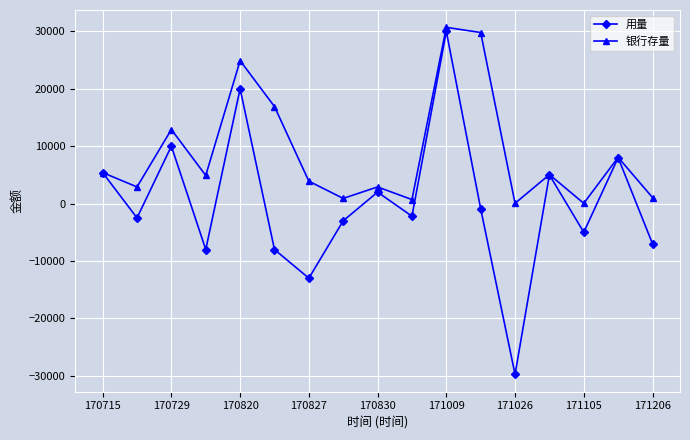

List the series in order of their overall mean, lowest first.

用量, 银行存量